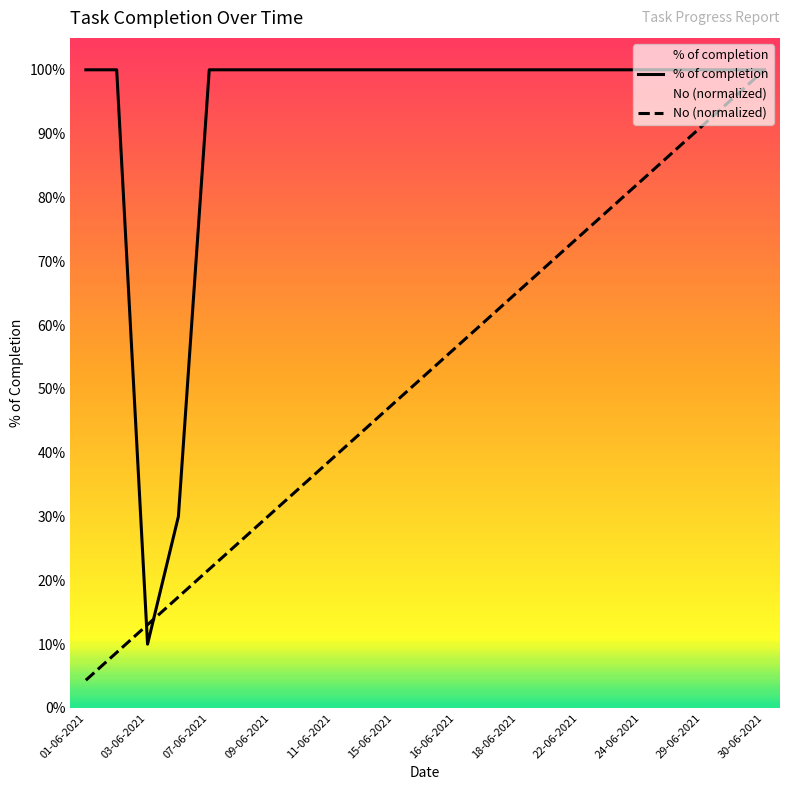

Which series has the largest total across all categories?

% of completion